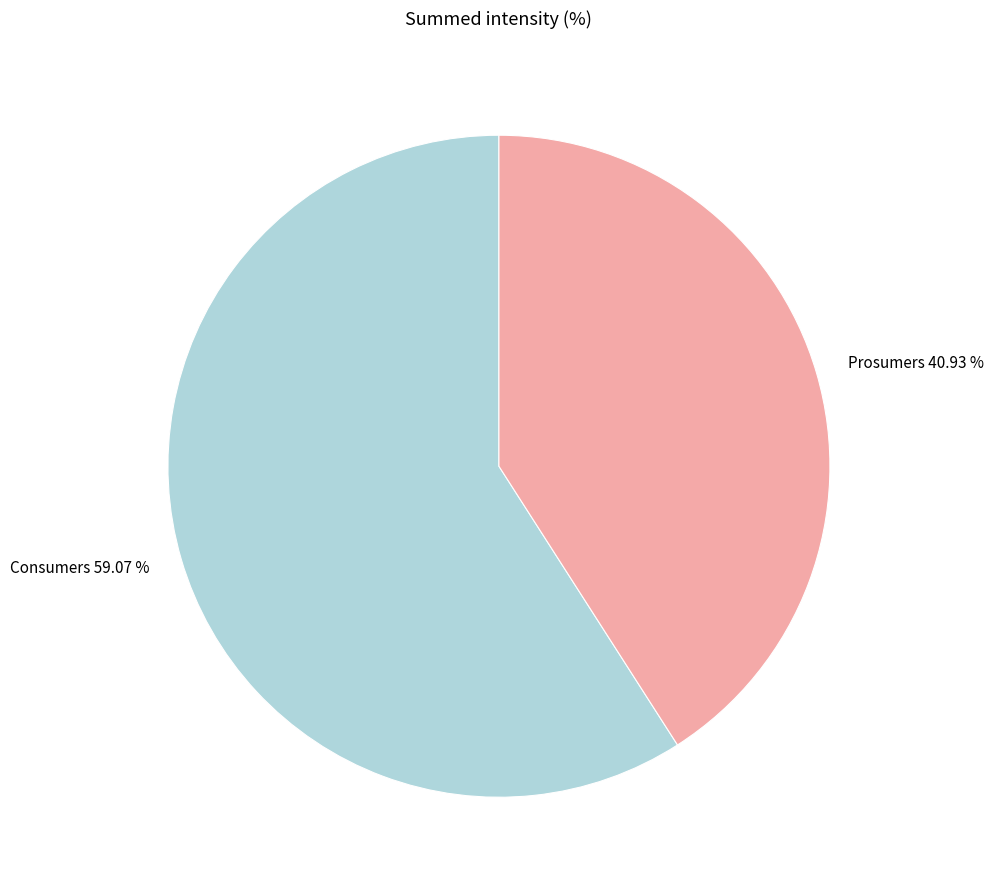

To the nearest percent, what is the combined percentage of Consumers and Prosumers?

100%